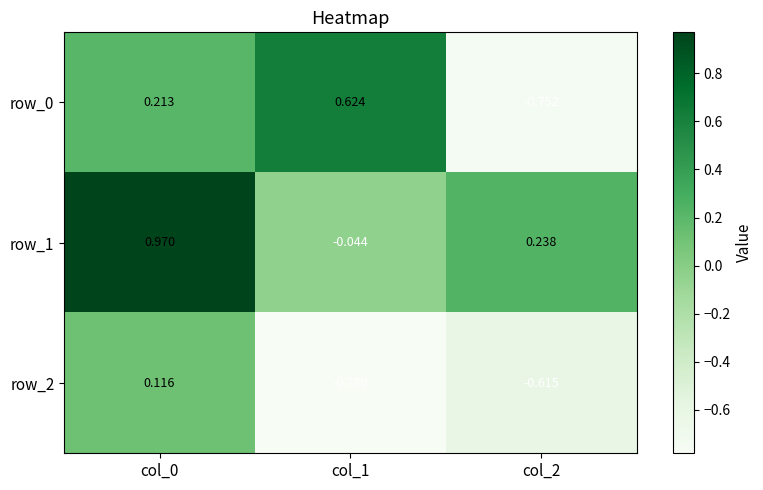

How many categories are shown in the chart?

3